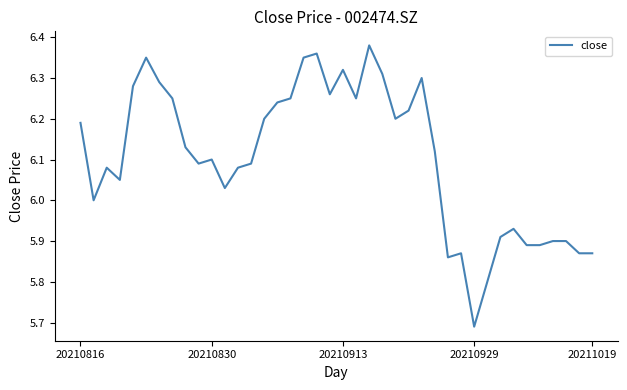

What is the difference between the maximum and minimum values?

0.7